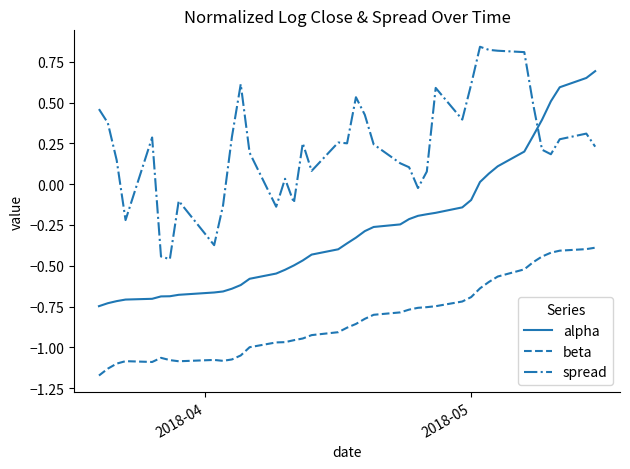

Is this an area chart (filled region under the line)?

No